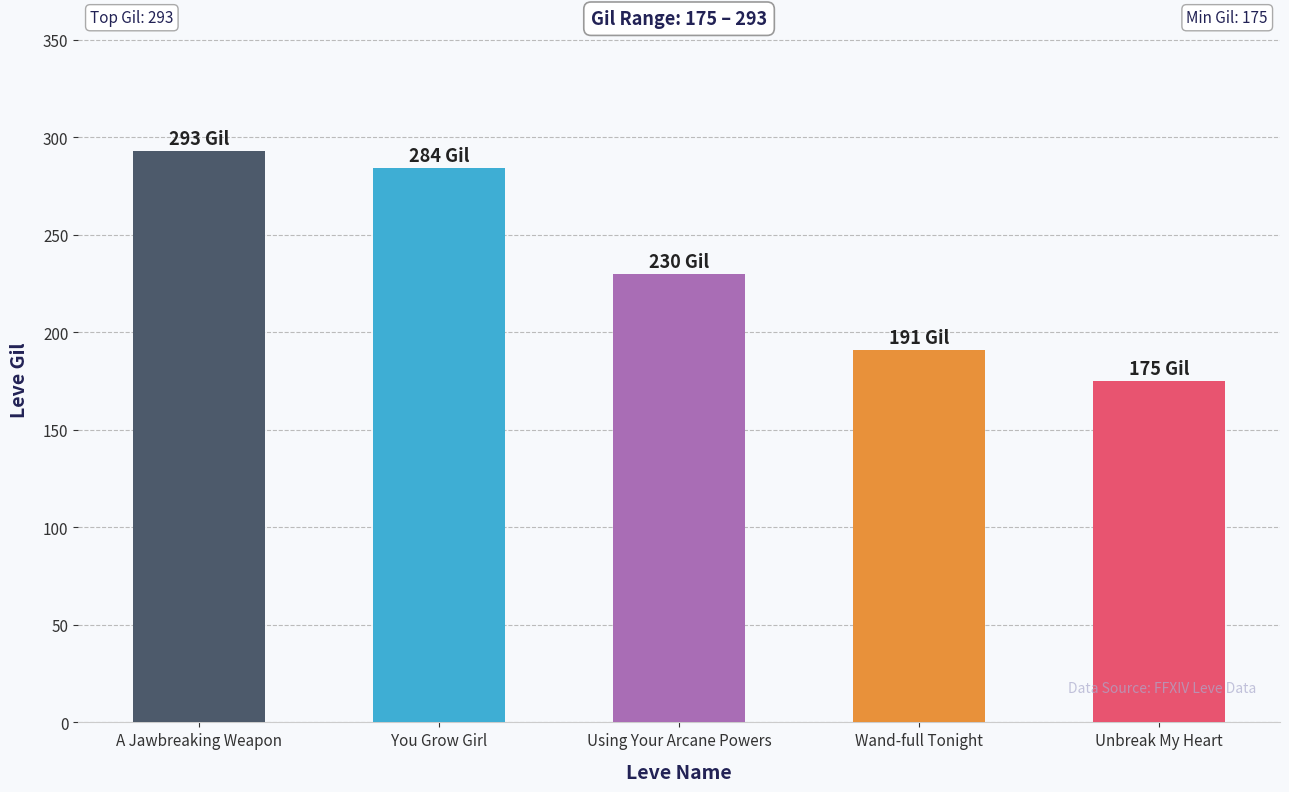

Read the value at You Grow Girl.

284